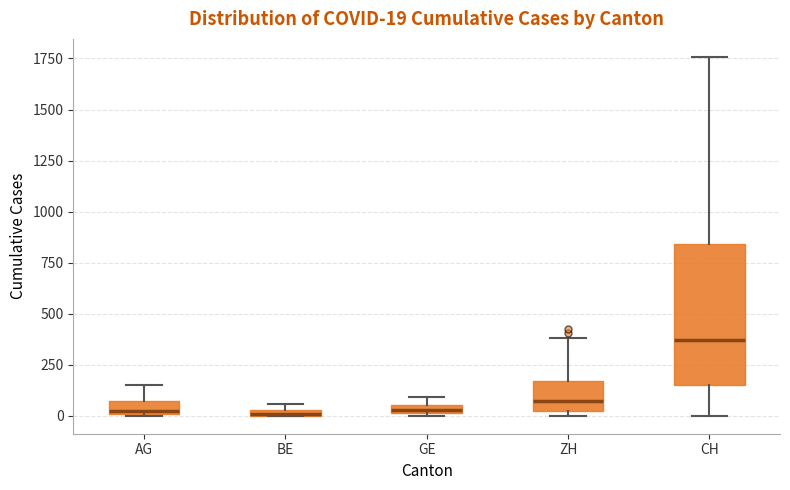

Comparing the boxes themselves (not the whiskers), which one is the tallest?

CH